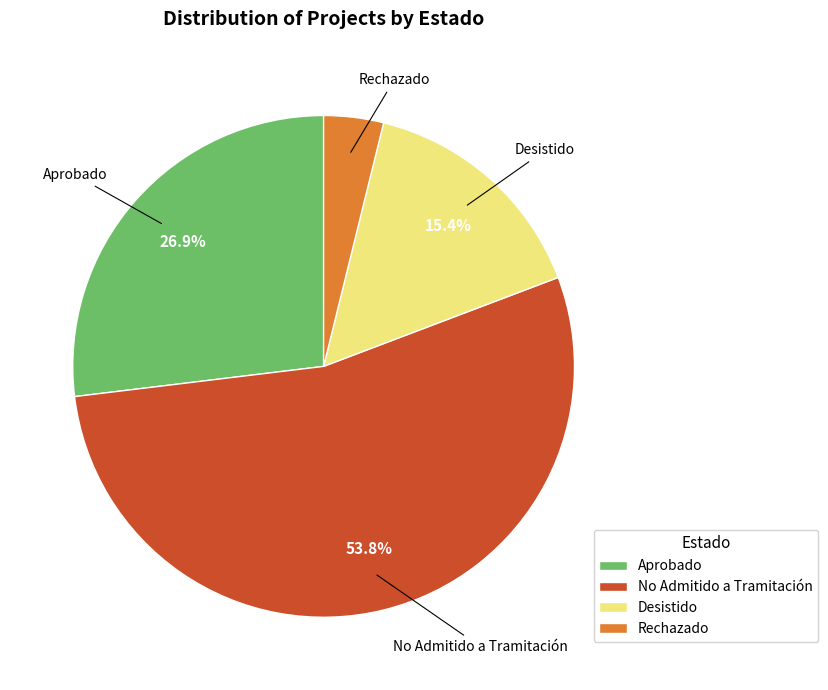

What is the largest slice in the pie chart?

No Admitido a Tramitación